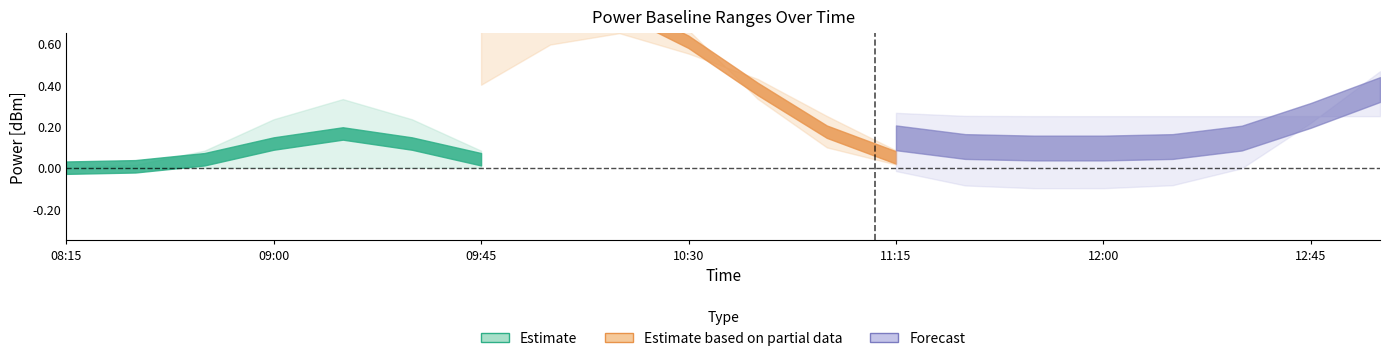

True or false: PowerRLTMmin[dBm]_baseline and PowerTLTMmax[dBm]_baseline intersect in this chart.

False